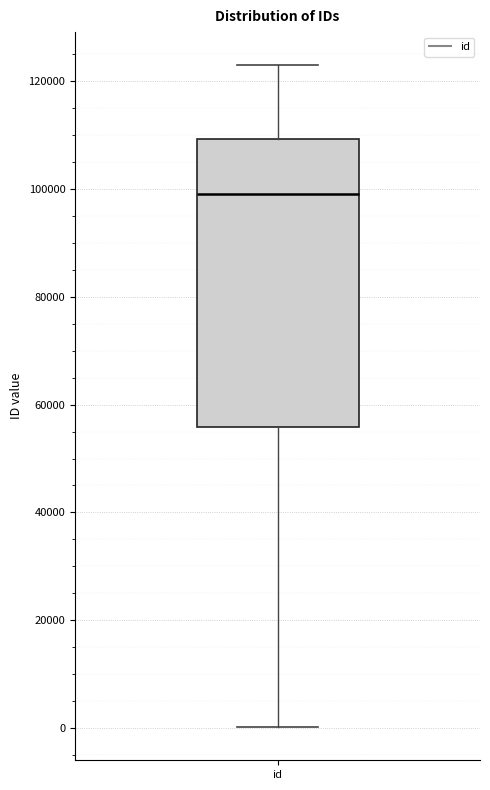

Where is the lower edge of the box for id on the y-axis? The values are not printed on the chart, so give them approximately, as read against the axis.

56000